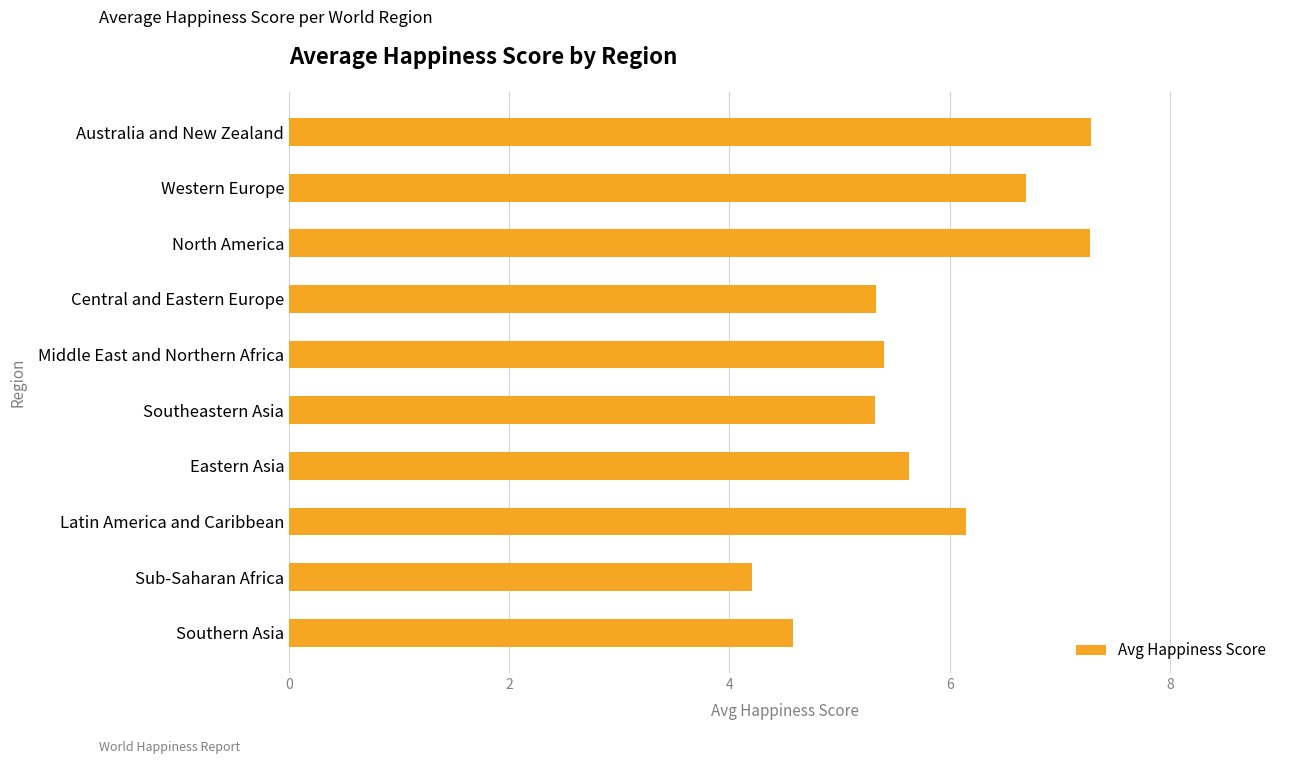

Is it true that the value at Sub-Saharan Africa is 4.2?

True